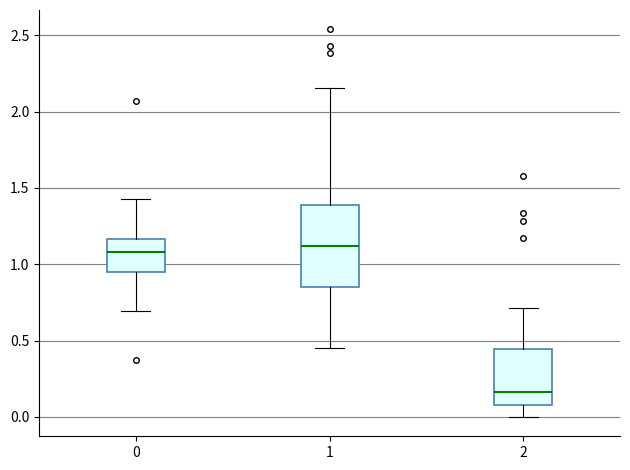

Reading left to right, read every box against the y-axis: the position of its median line, the range the box covers, and the ends of its whiskers. The values are not printed on the chart, so give them approximately, as read against the axis.

0: median 1.10, box 0.95 to 1.15, whiskers 0.70 to 1.45
1: median 1.10, box 0.85 to 1.40, whiskers 0.45 to 2.15
2: median 0.15, box 0.10 to 0.45, whiskers 0.00 to 0.70